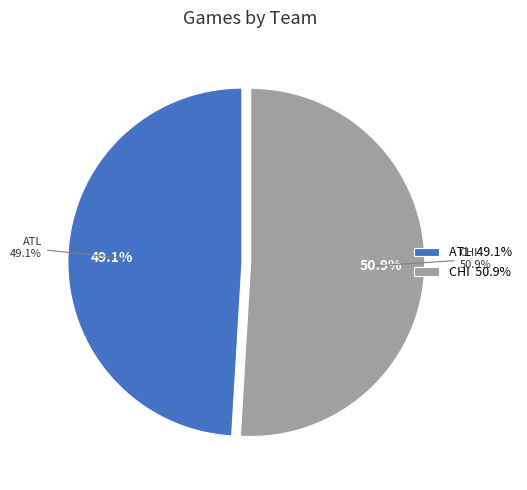

The CHI slice represents 51% of the pie. True or false?

True